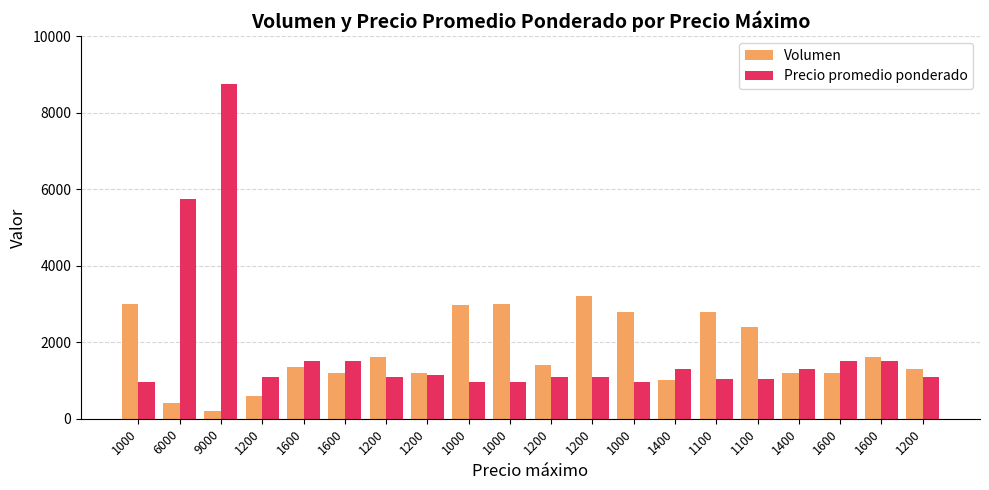

What is the smallest value displayed?

200